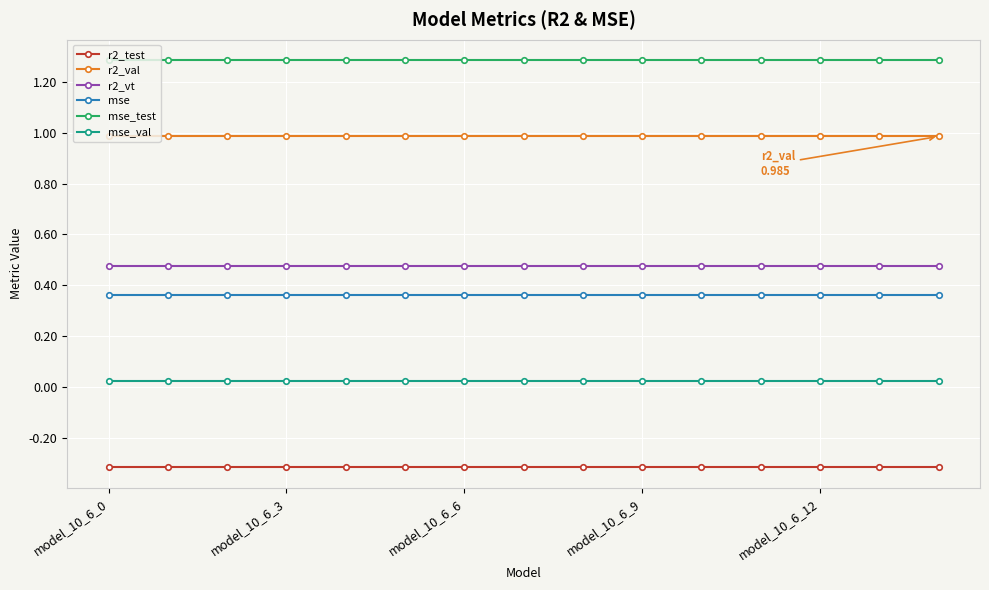

True or false: mse_val and mse cross at least once.

False